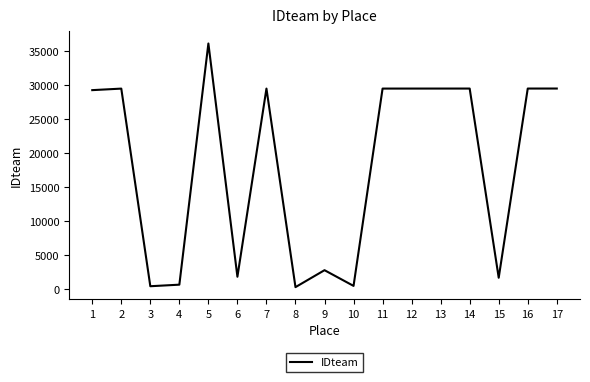

Is it true that the value at 6 is 1801?

True